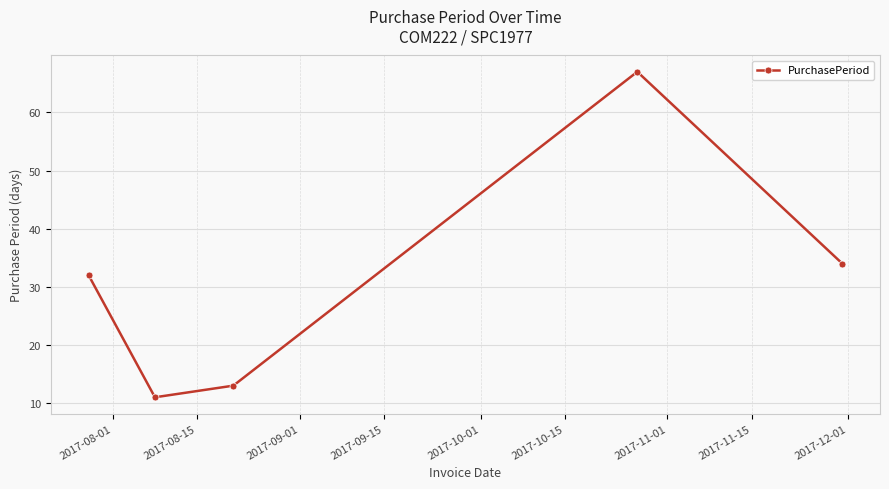

Does the chart display data point markers on the line(s)?

Yes